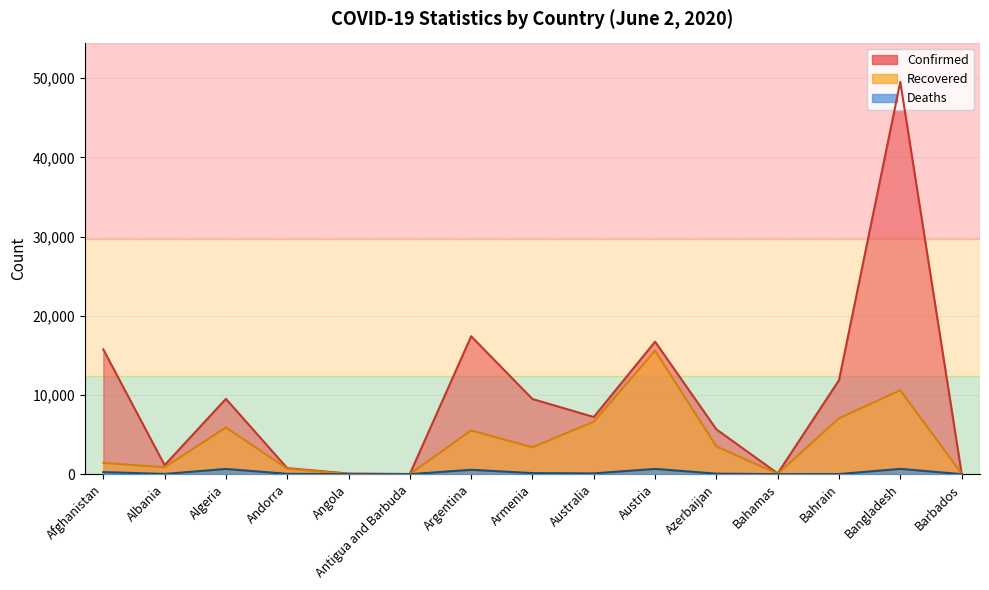

Which series has the largest range (max minus min)?

Confirmed